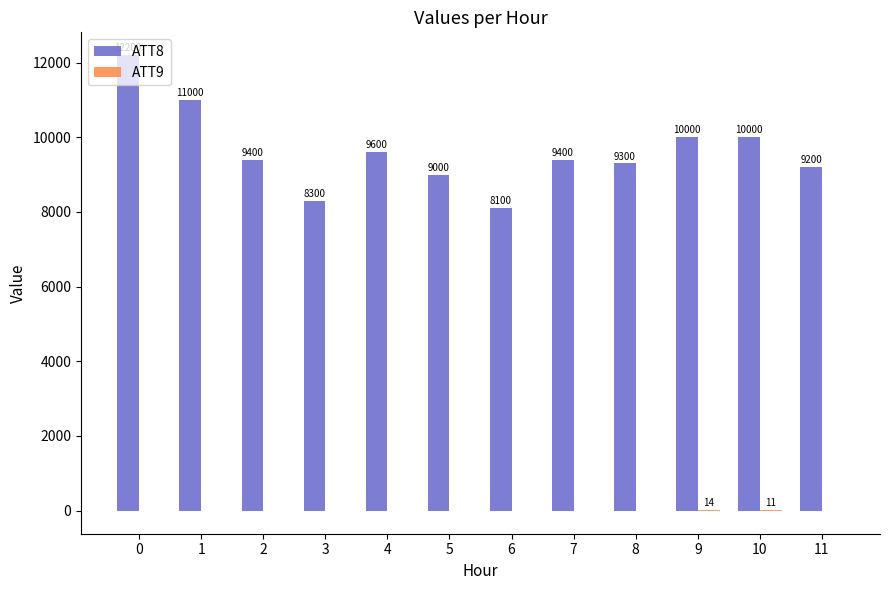

Which series has the largest range (max minus min)?

ATT8